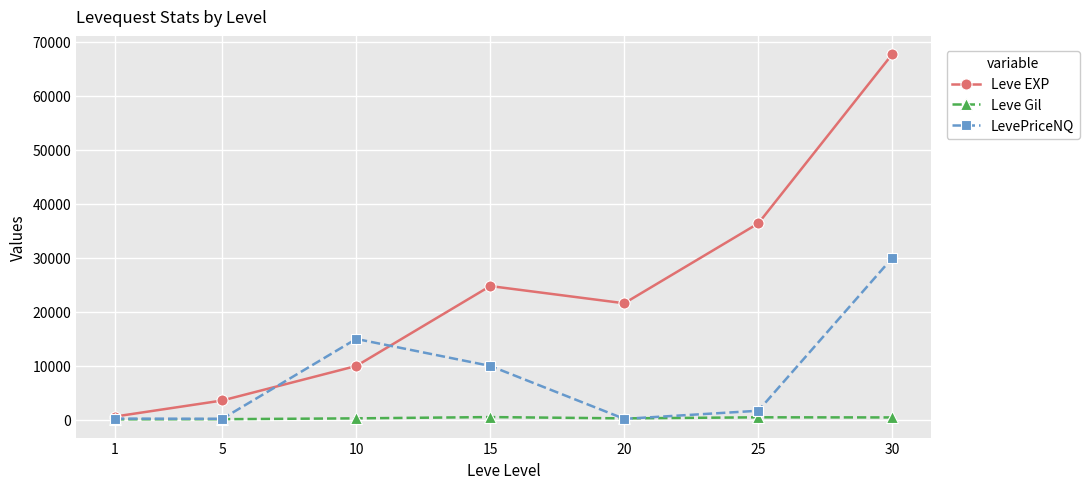

Which series has the widest spread of values?

Leve EXP